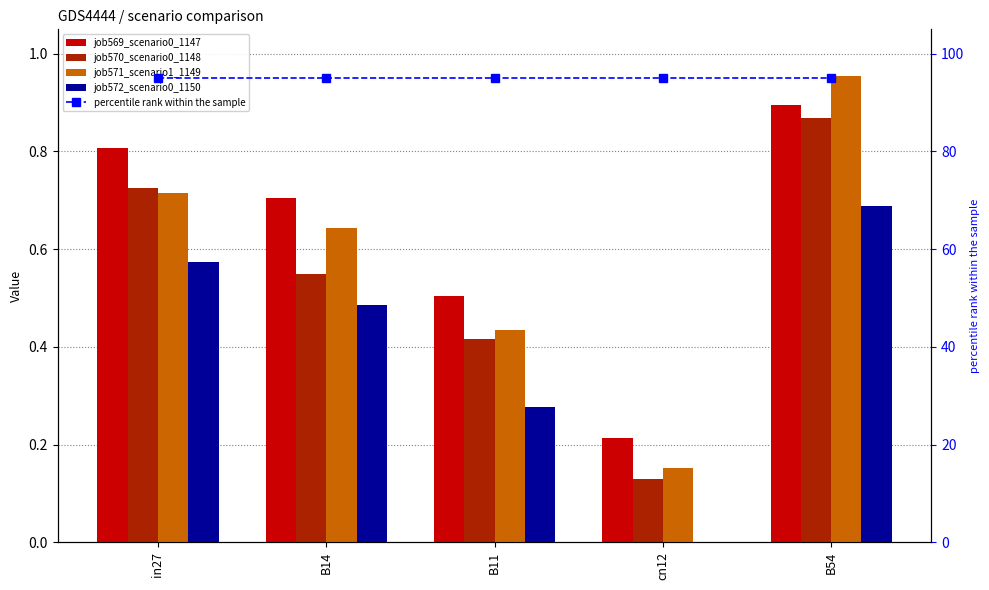

What are all the series names shown in the legend?

job569_scenario0_1147, job570_scenario0_1148, job571_scenario1_1149, job572_scenario0_1150, percentile rank within the sample